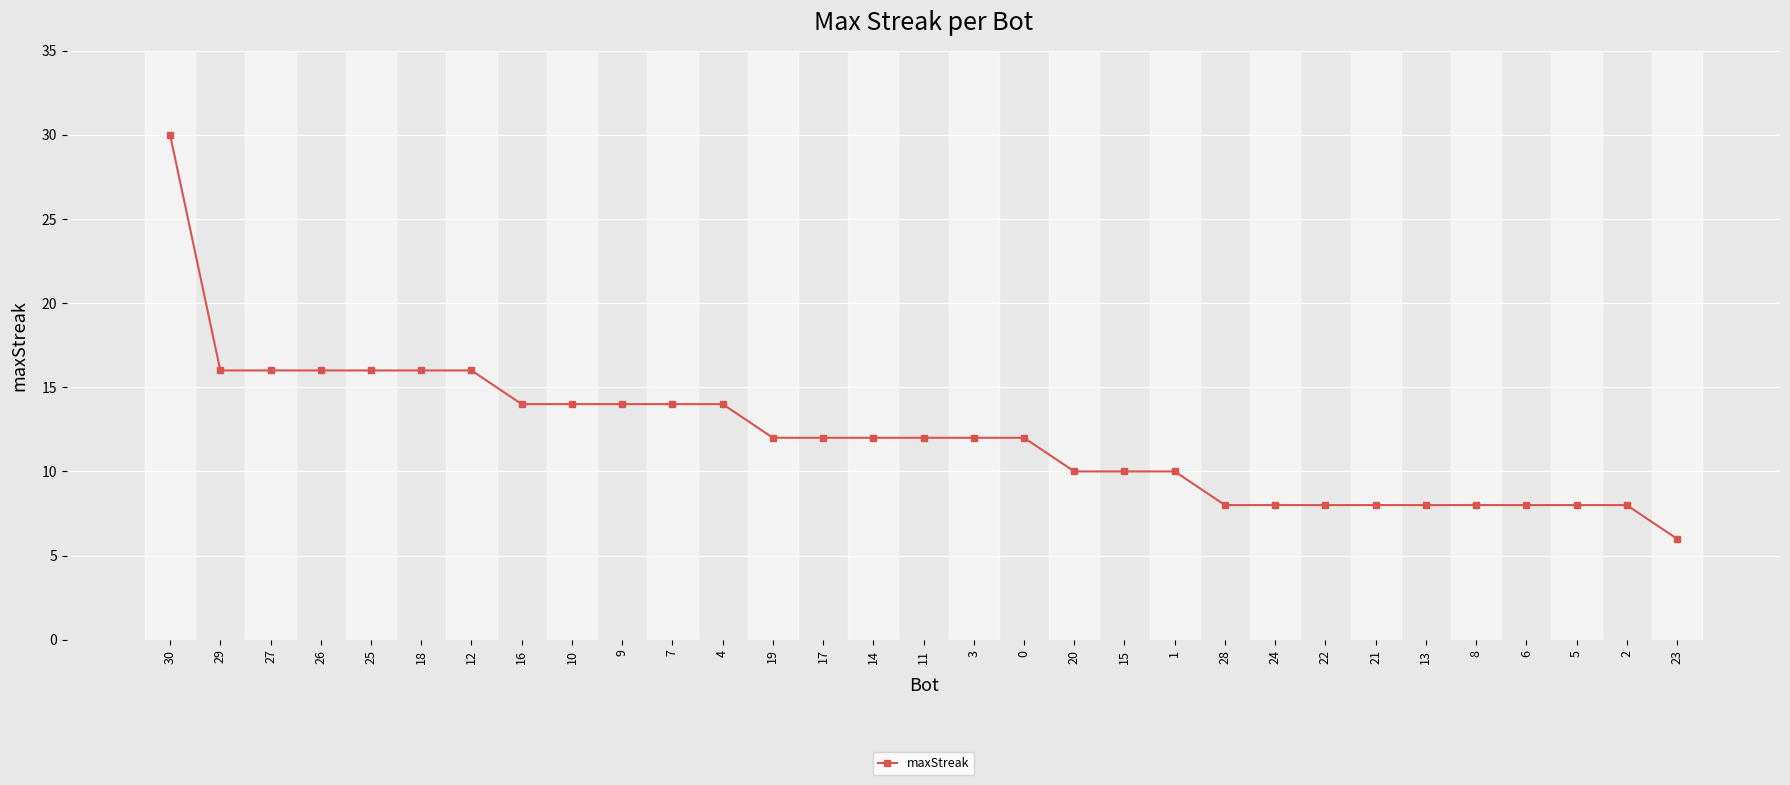

The value at 24 is 11. True or false?

False